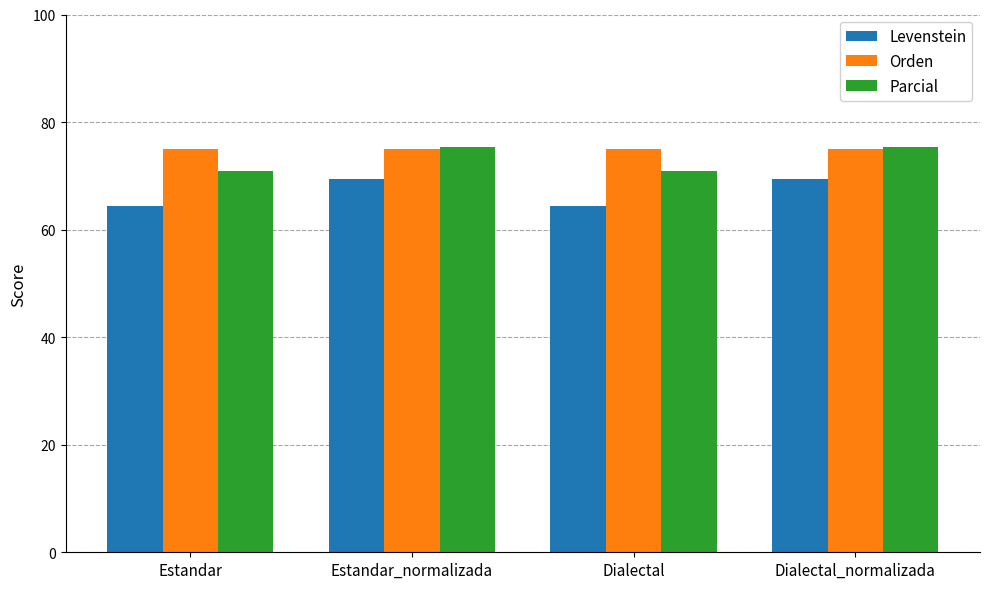

The value of Levenstein at Estandar is 64.3. True or false?

True